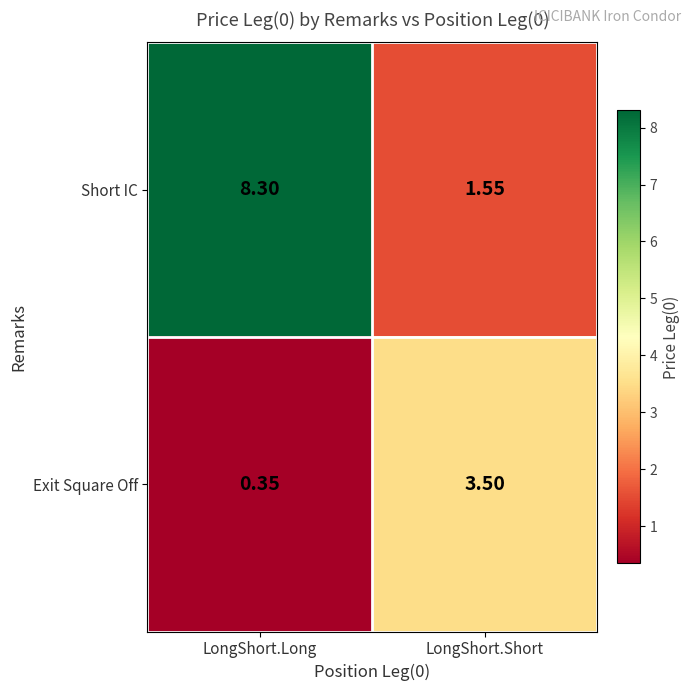

Between LongShort.Long and LongShort.Short, which series saw the biggest shift?

Short IC